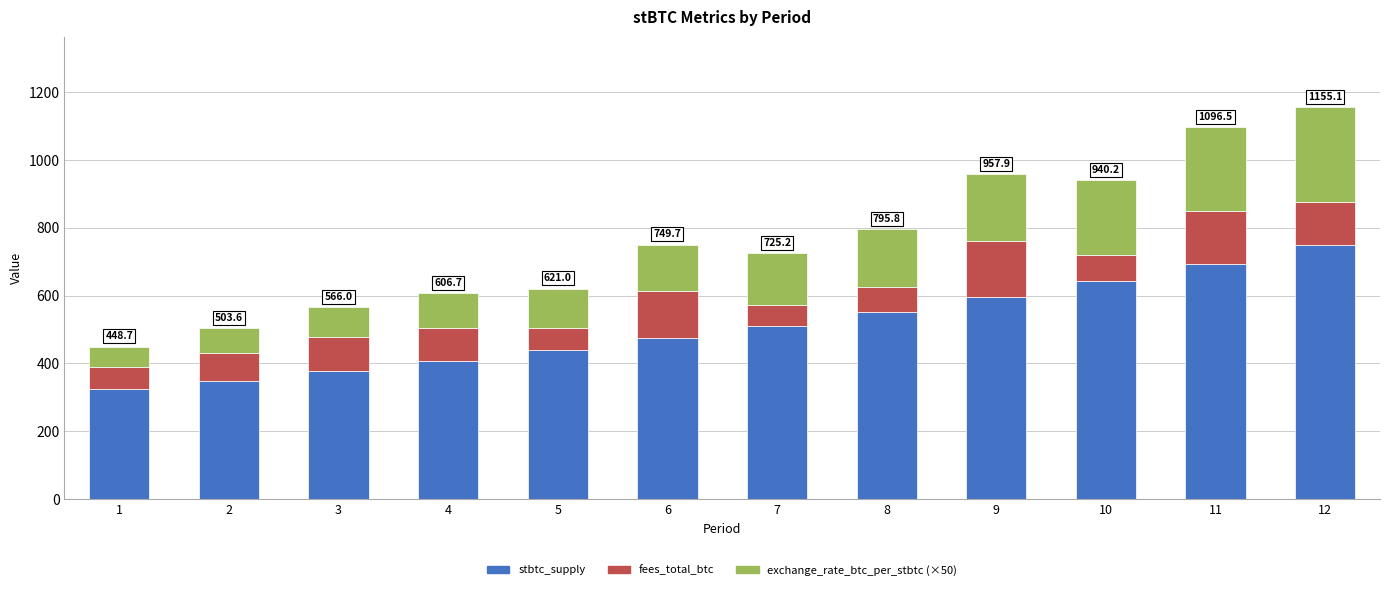

What is the total value across all series at 8?

795.8